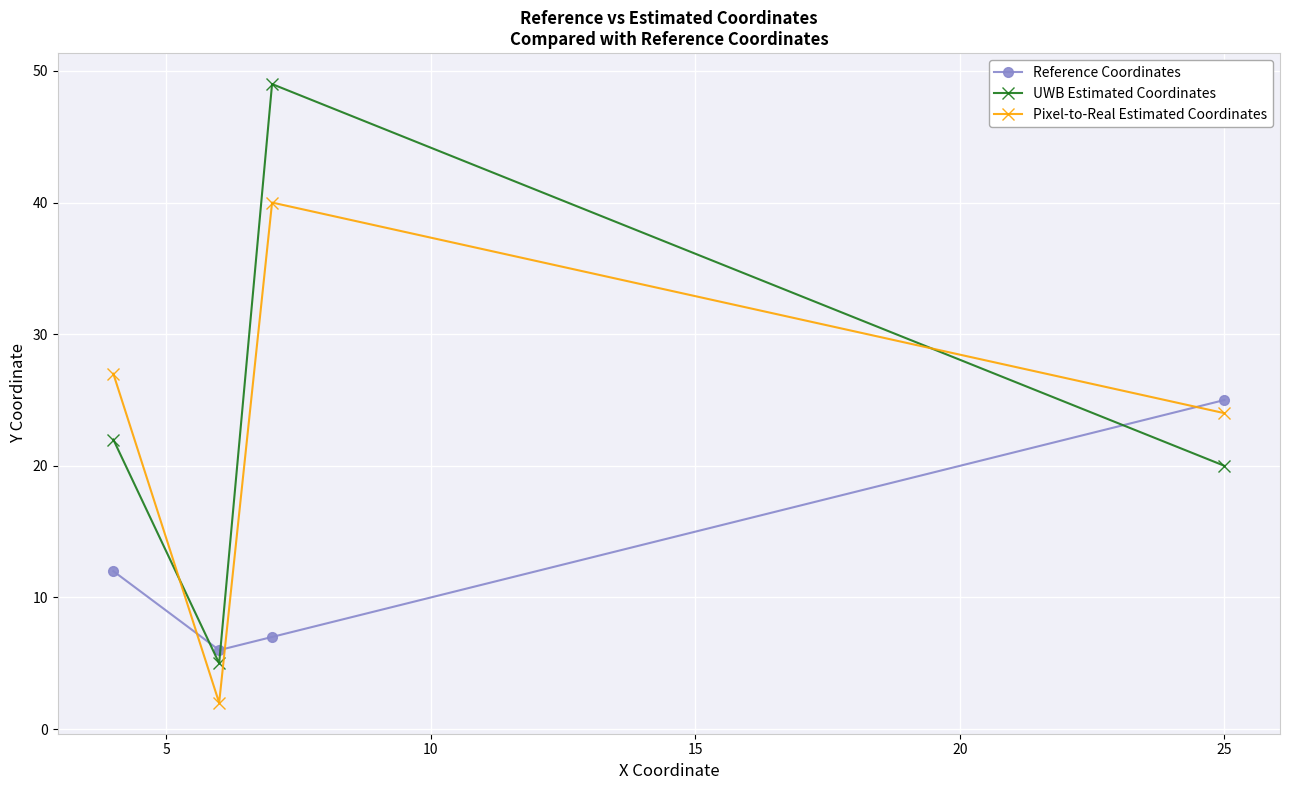

What is the difference between the maximum and second lowest values in the Pixel-to-Real Estimated Coordinates series?

16